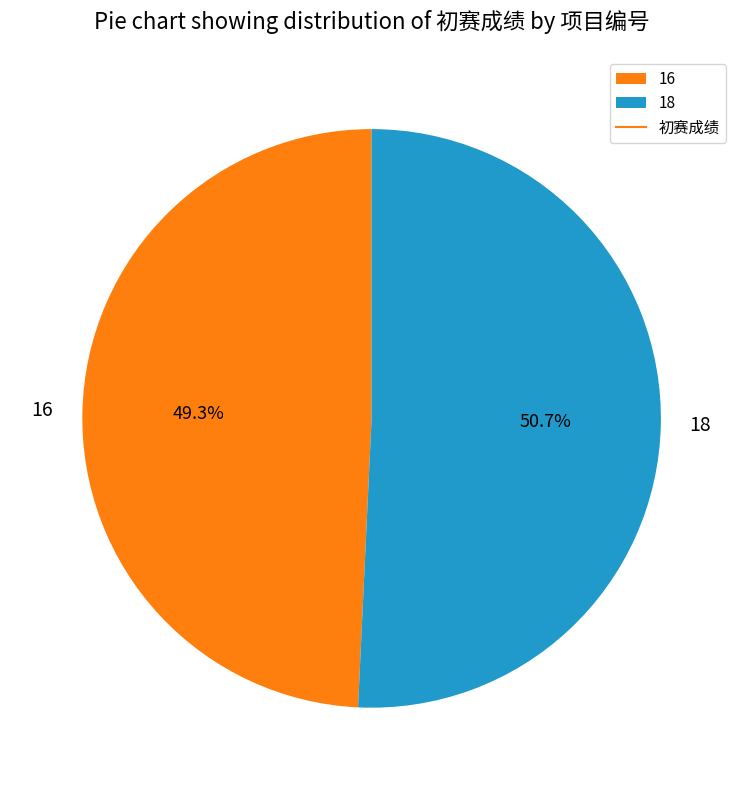

Approximately how many times larger is the value at 16 compared to 18?

1.0